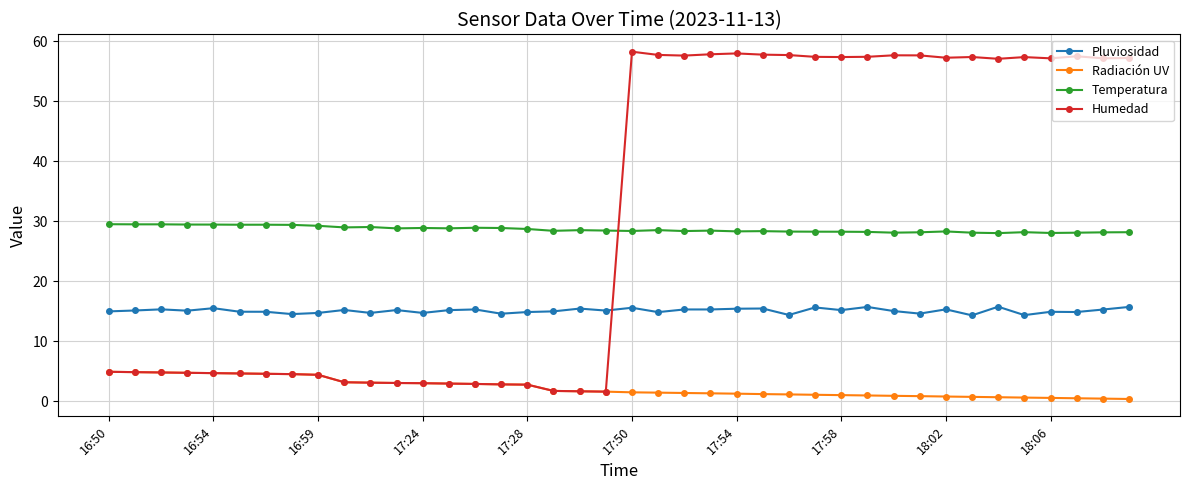

True or false: Humedad and Temperatura intersect in this chart.

True